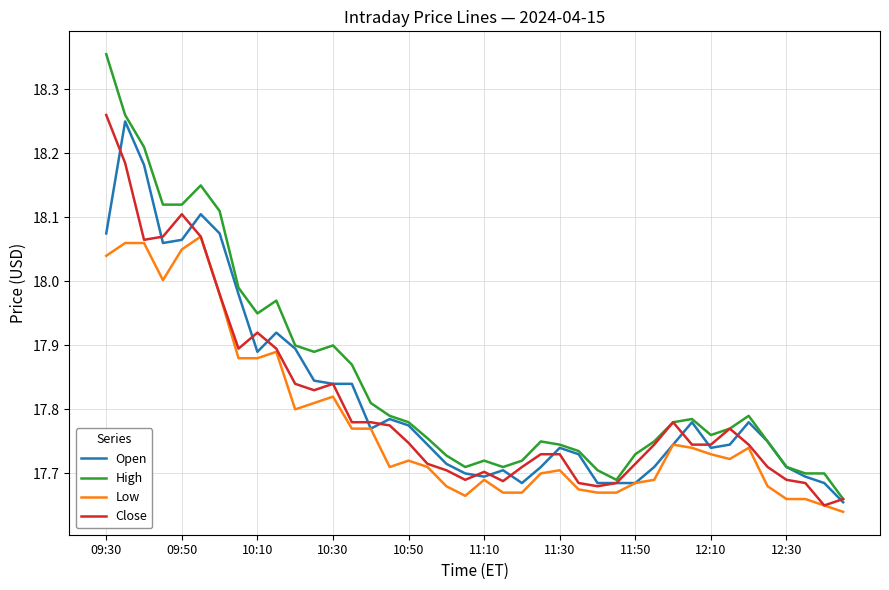

Which series has the largest range (max minus min)?

High